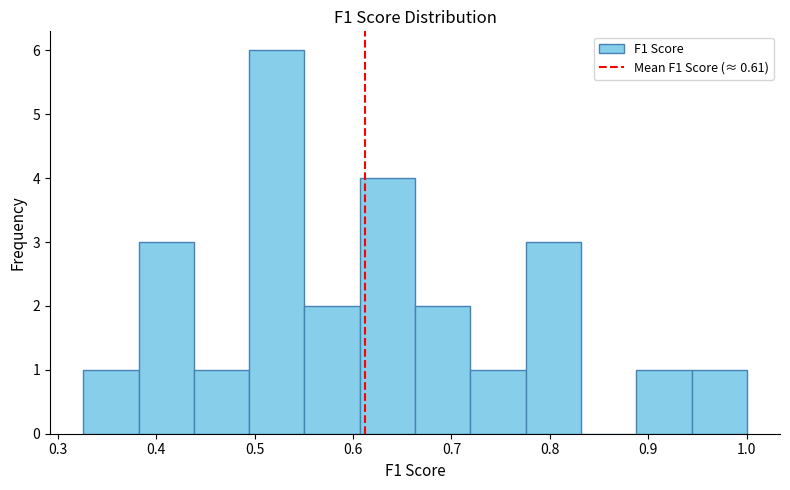

Reading left to right, transcribe this chart: for each bar, give the range it covers on the x-axis and its height. Neither the bar edges nor the heights are printed on the chart, so give them approximately, as read against the axes.

0.33 to 0.38: 1
0.38 to 0.44: 3
0.44 to 0.49: 1
0.49 to 0.55: 6
0.55 to 0.61: 2
0.61 to 0.66: 4
0.66 to 0.72: 2
0.72 to 0.78: 1
0.78 to 0.83: 3
0.83 to 0.89: 0
0.89 to 0.94: 1
0.94 to 1.00: 1